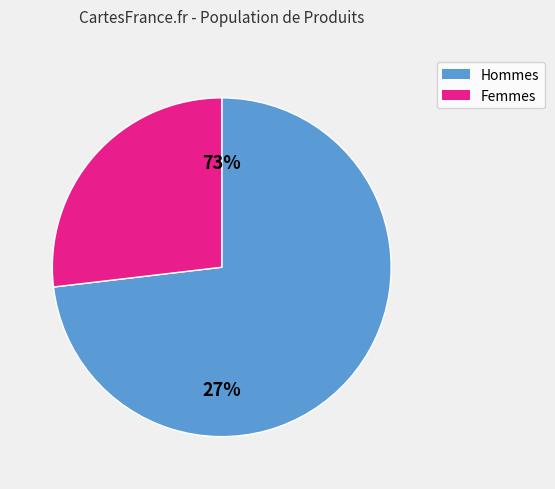

True or false: 250223 accounts for 20% of the total.

False